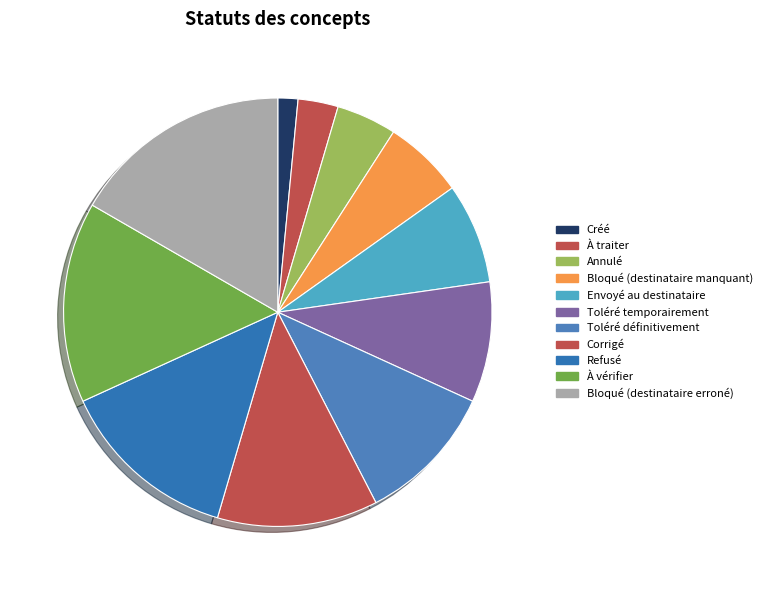

Is the sum of Annulé and À traiter greater than half?

No